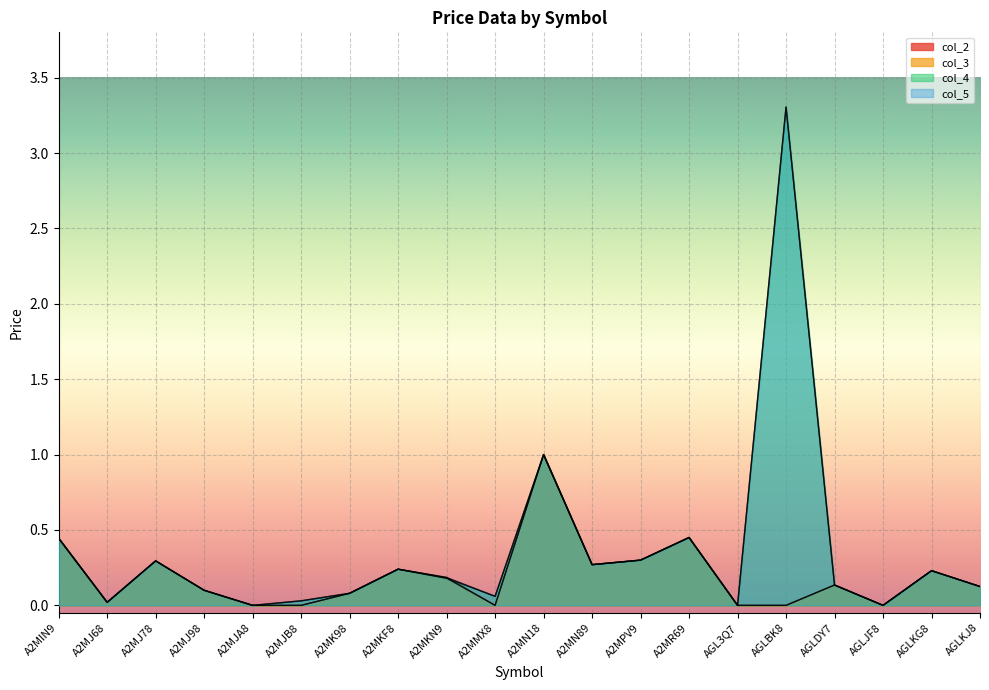

How many data points does each series have?

20